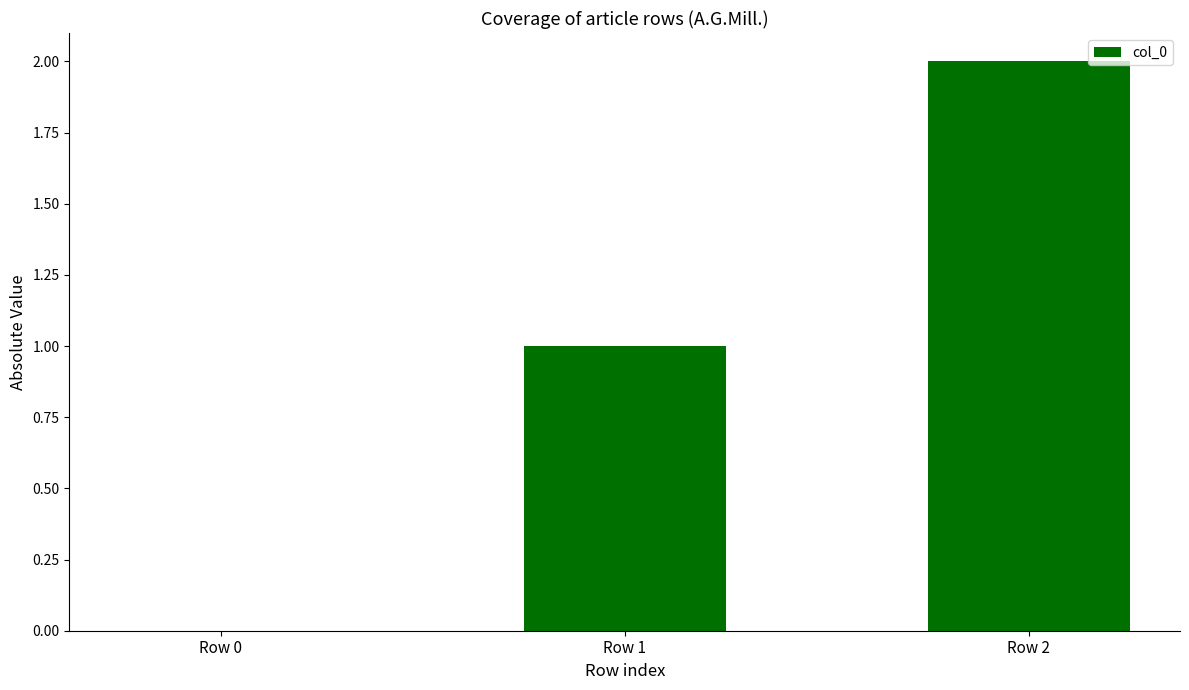

How many values are between 0 and 2?

3